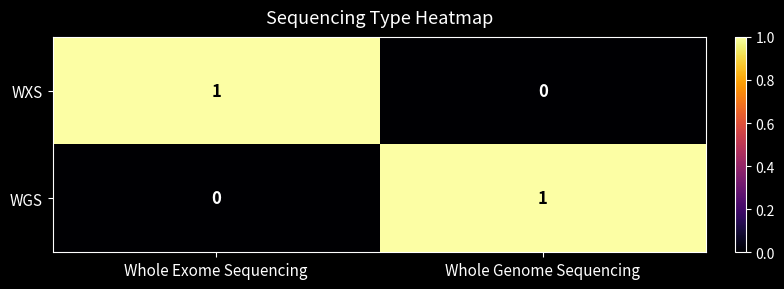

True or false: WXS has a value of 1 at Whole Exome Sequencing.

True